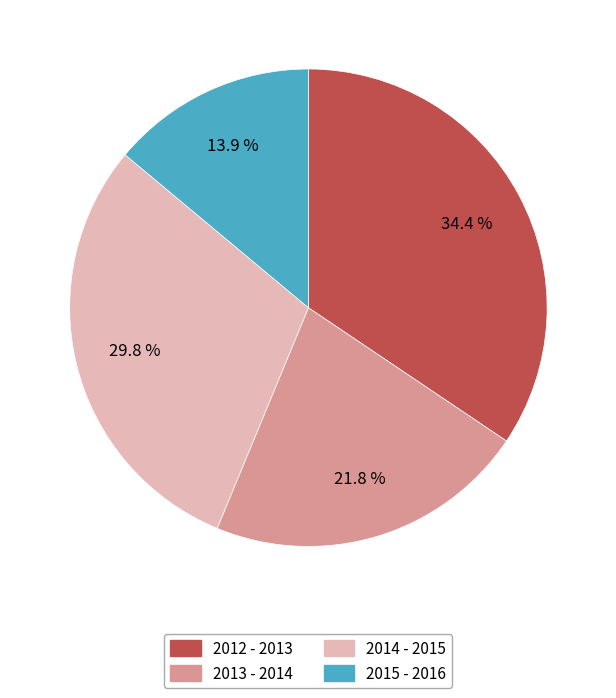

Is it true that 2014 - 2015 is 30% of the pie?

True